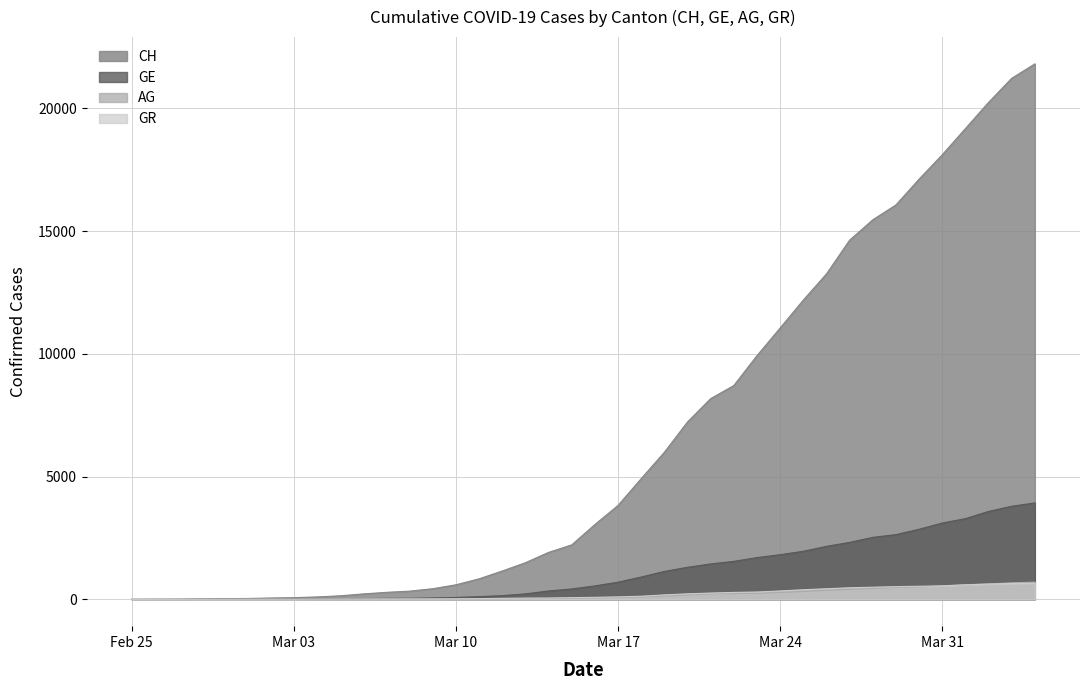

Which series has the largest total across all categories?

CH